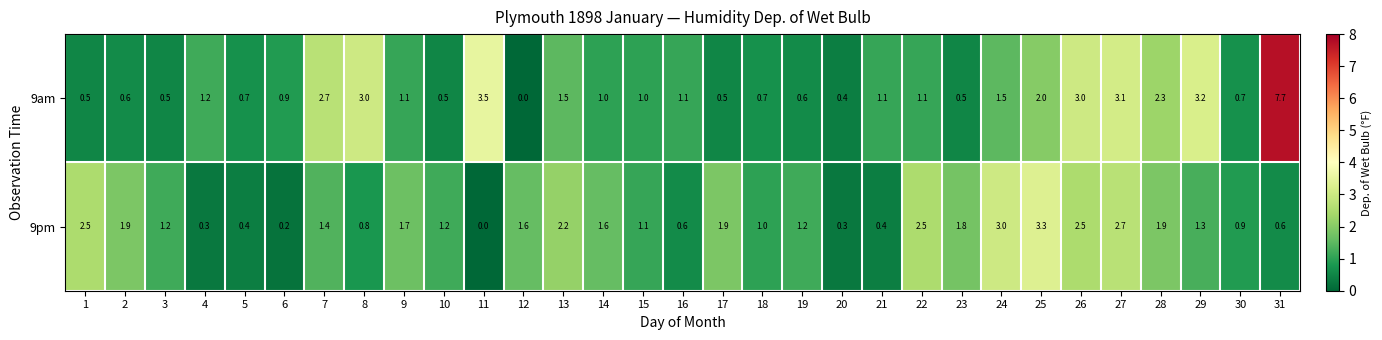

Rank the series at 12 from lowest to highest value.

9am, 9pm